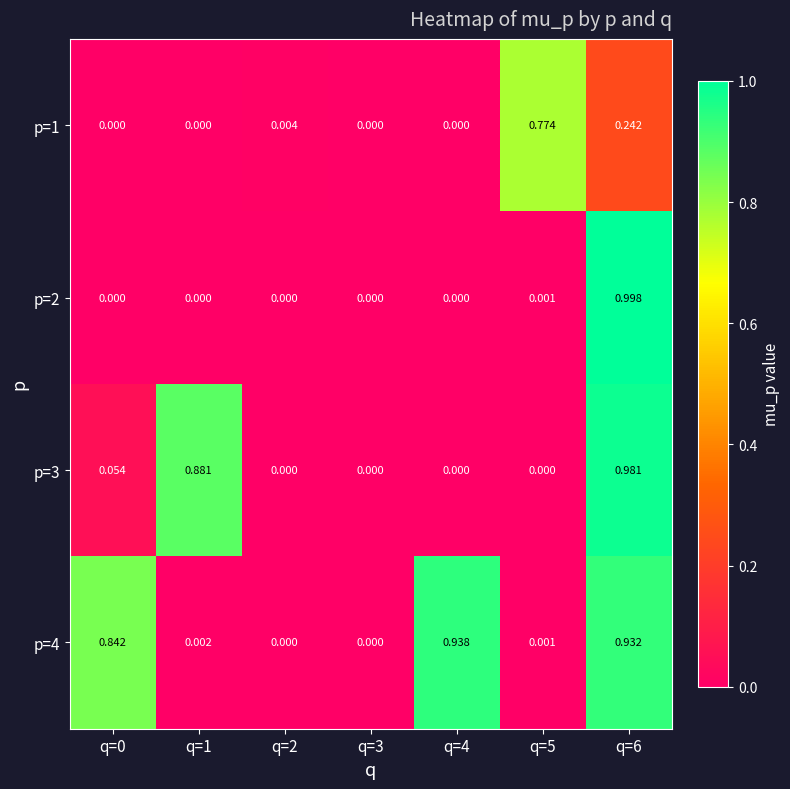

Which label corresponds to the largest value in the chart?

q=6